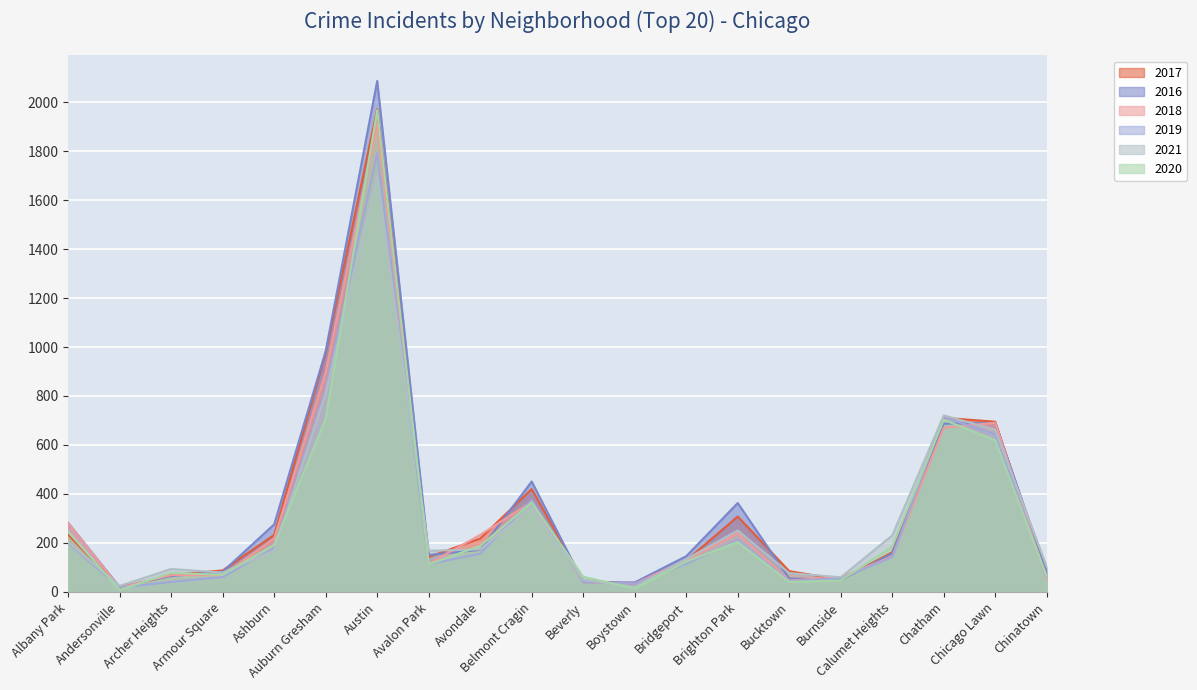

Rank the categories by 2020 value from lowest to highest.

Andersonville, Boystown, Bucktown, Burnside, Beverly, Chinatown, Armour Square, Archer Heights, Avalon Park, Bridgeport, Calumet Heights, Avondale, Ashburn, Brighton Park, Albany Park, Belmont Cragin, Chicago Lawn, Chatham, Auburn Gresham, Austin